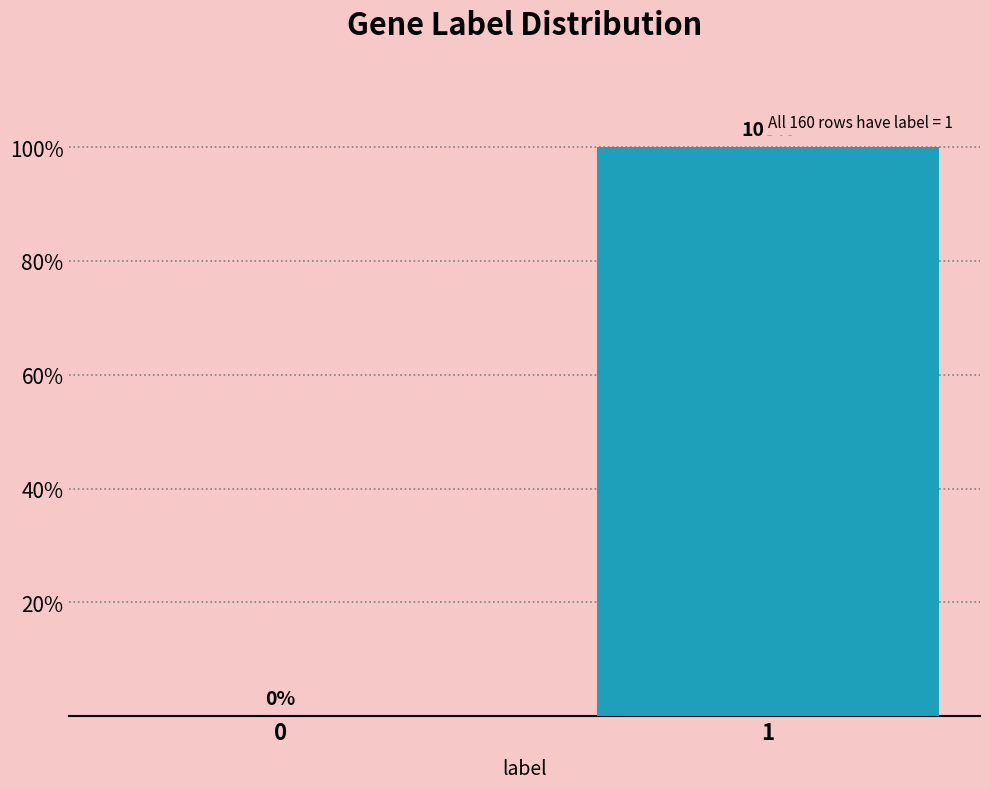

Reading left to right, transcribe all the data shown in this chart.

0=0	1=100